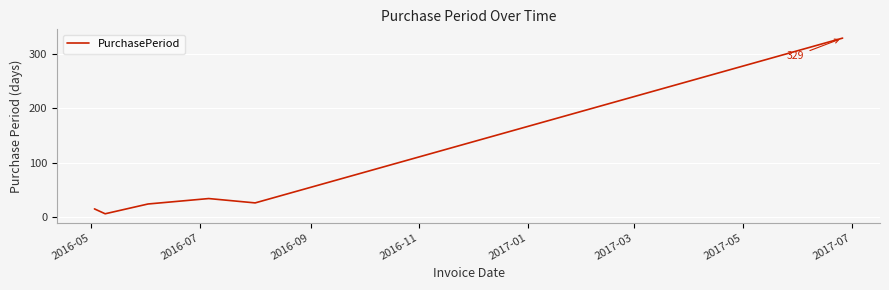

What is the greatest value displayed?

329